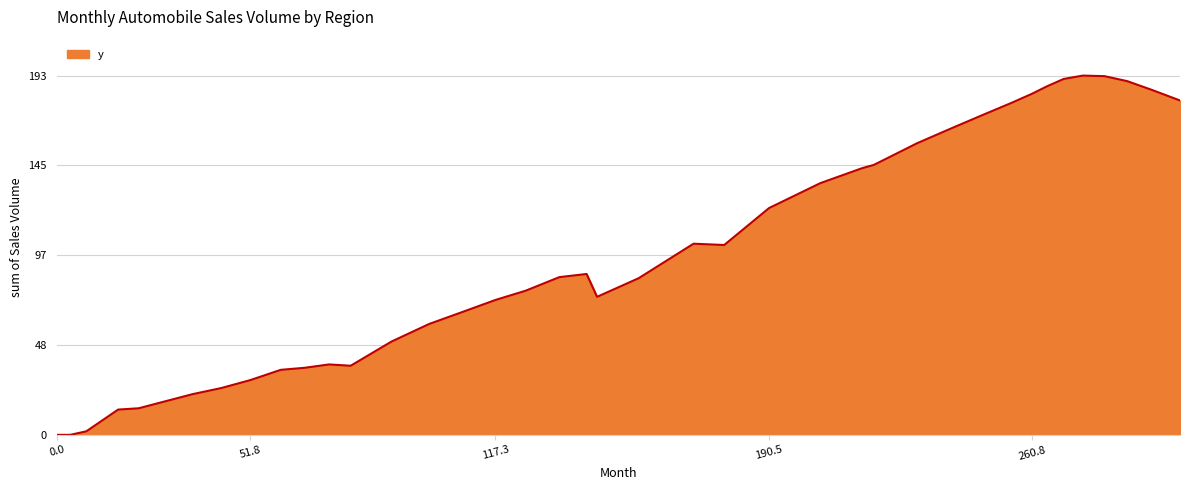

What is the greatest value displayed?

193.4